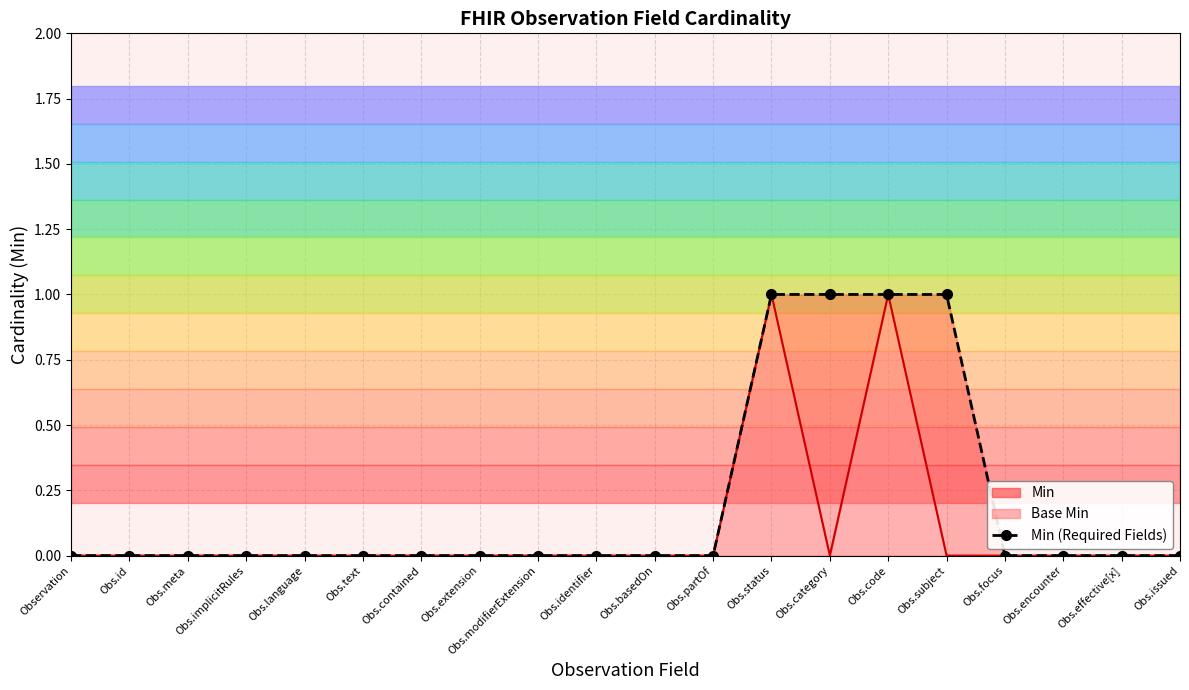

Rank the categories by Min (Required Fields) value from lowest to highest.

Observation, Obs.id, Obs.meta, Obs.implicitRules, Obs.language, Obs.text, Obs.contained, Obs.extension, Obs.modifierExtension, Obs.identifier, Obs.basedOn, Obs.partOf, Obs.focus, Obs.encounter, Obs.effective[x], Obs.issued, Obs.status, Obs.category, Obs.code, Obs.subject